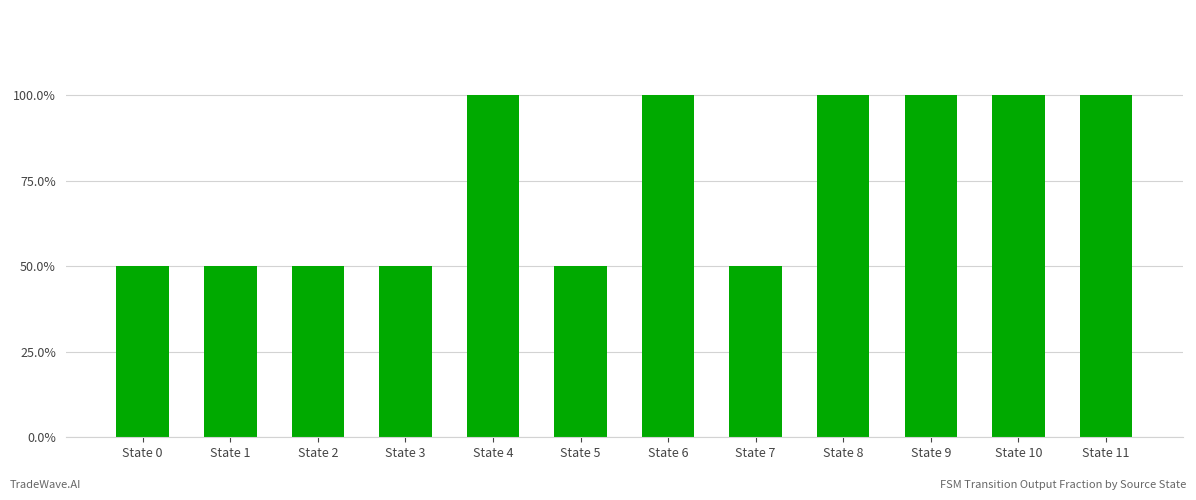

List the labels in order of value, largest first.

State 4, State 6, State 8, State 9, State 10, State 11, State 0, State 1, State 2, State 3, State 5, State 7